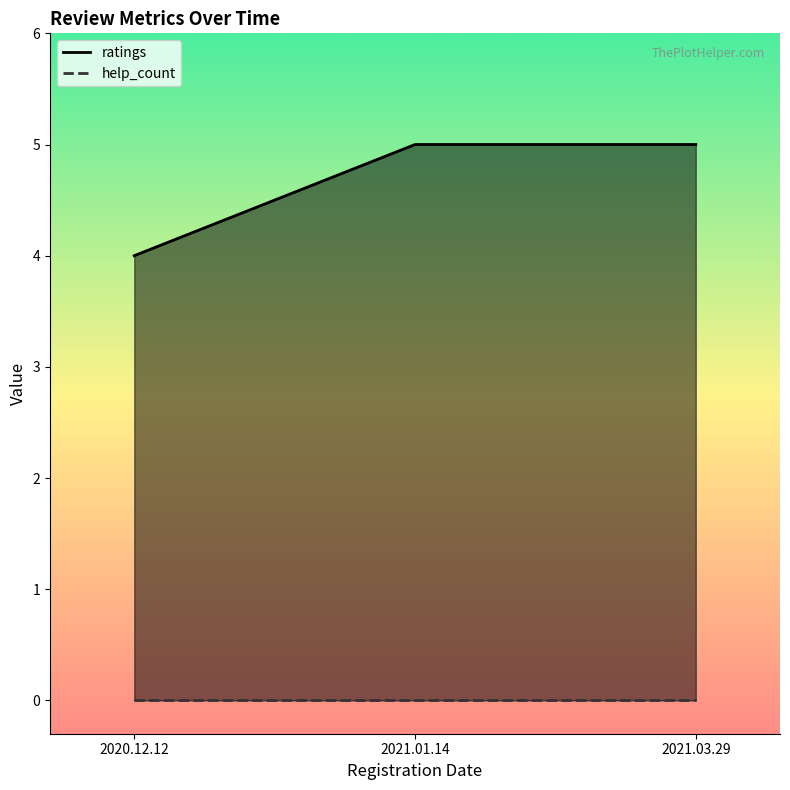

Does the chart display data point markers on the line(s)?

No